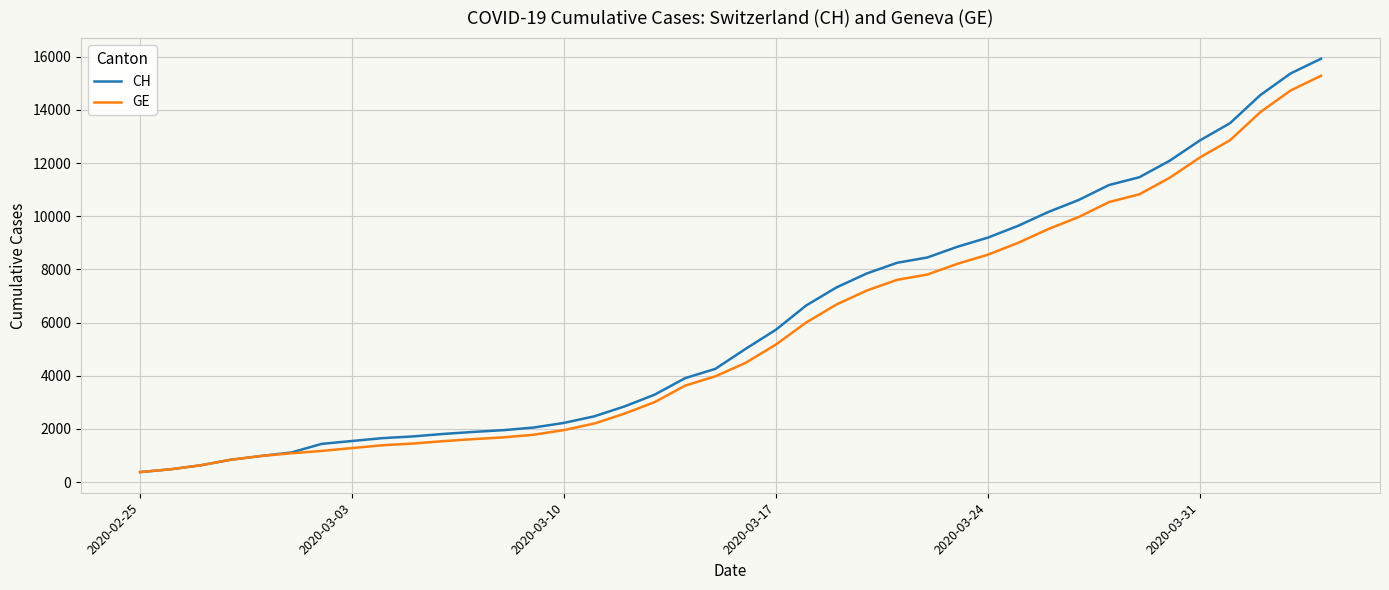

Which series has the largest range (max minus min)?

CH